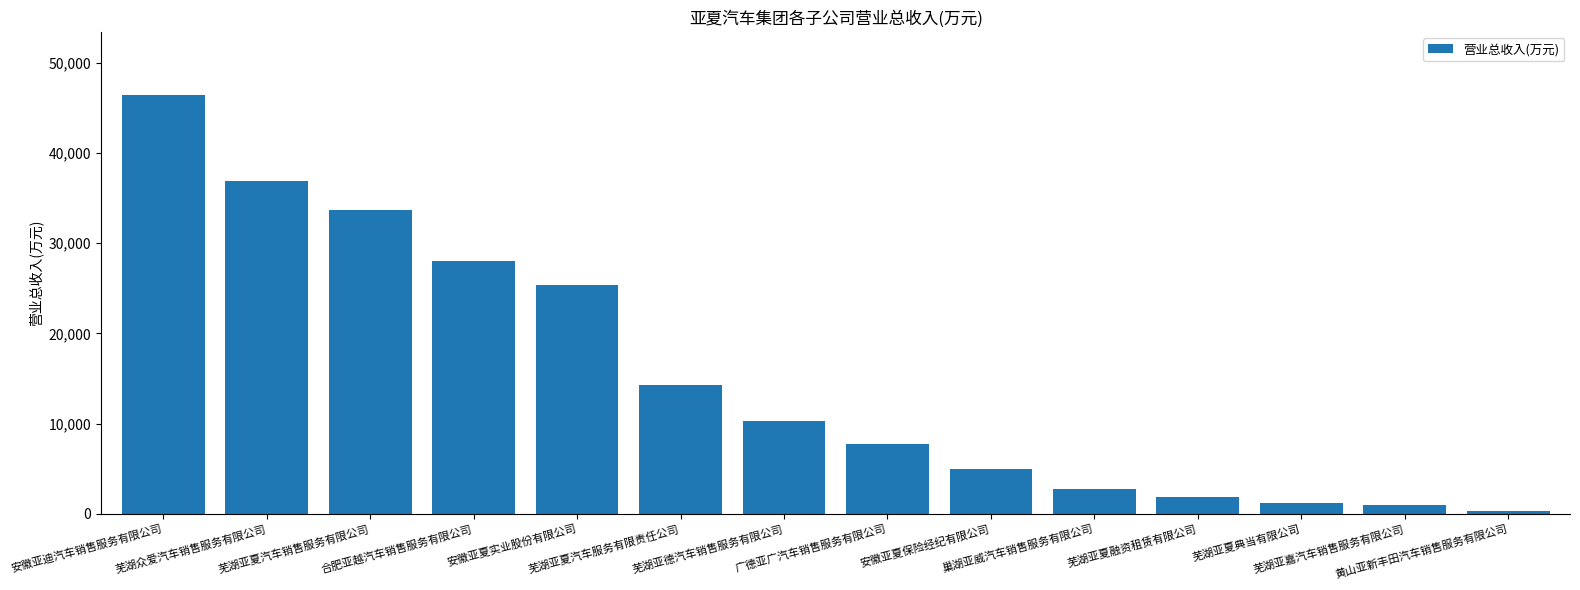

What is the maximum value shown in the chart?

46428.0